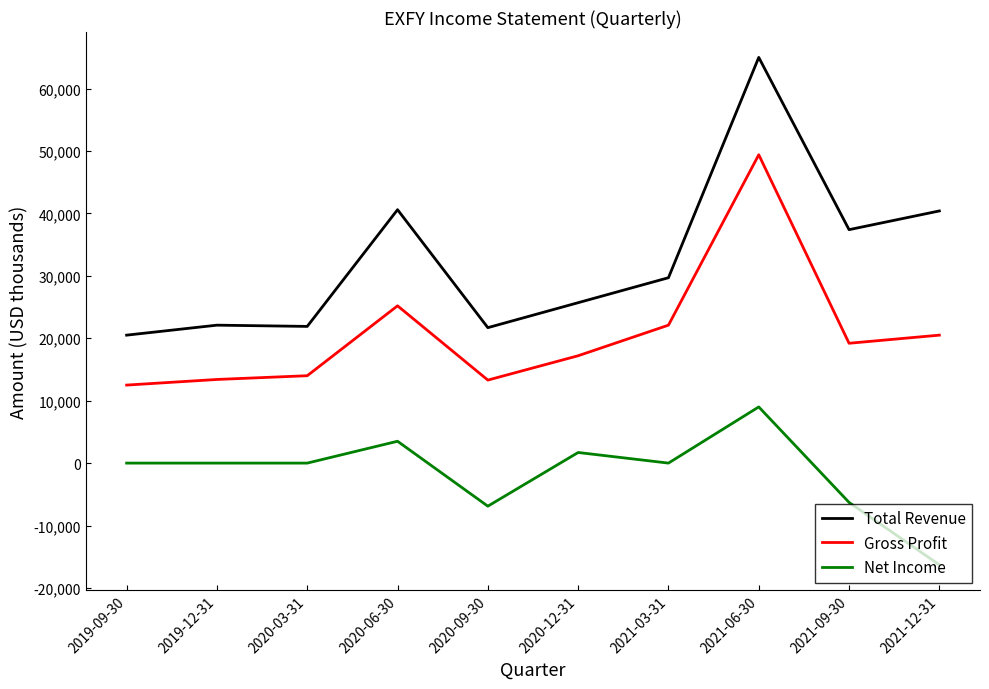

What is the difference between the maximum and minimum values in the Net Income series?

25300